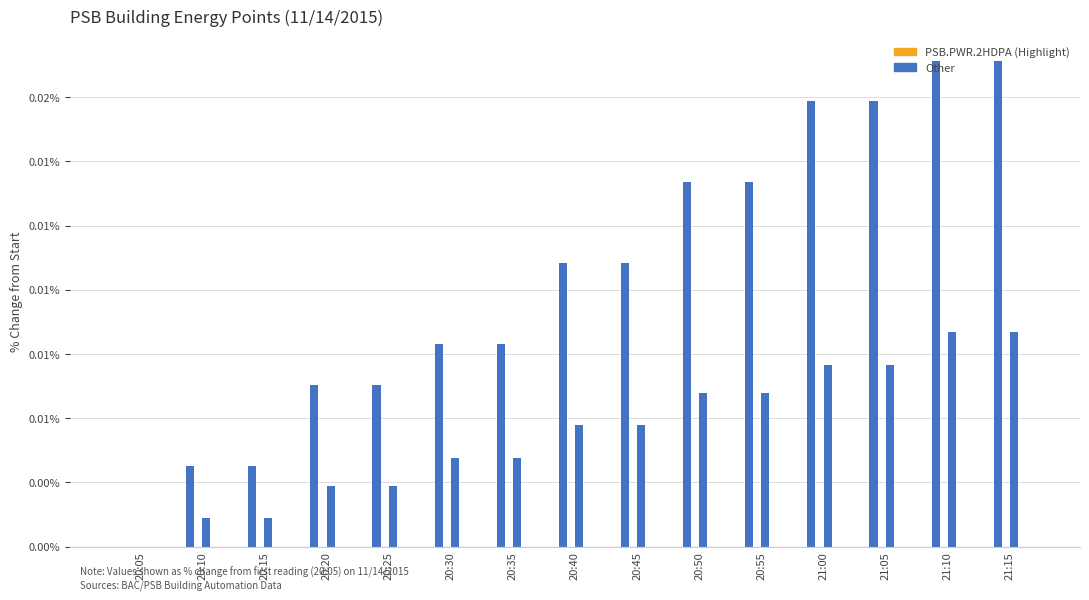

Are the bars grouped side by side (vs. stacked)?

Yes